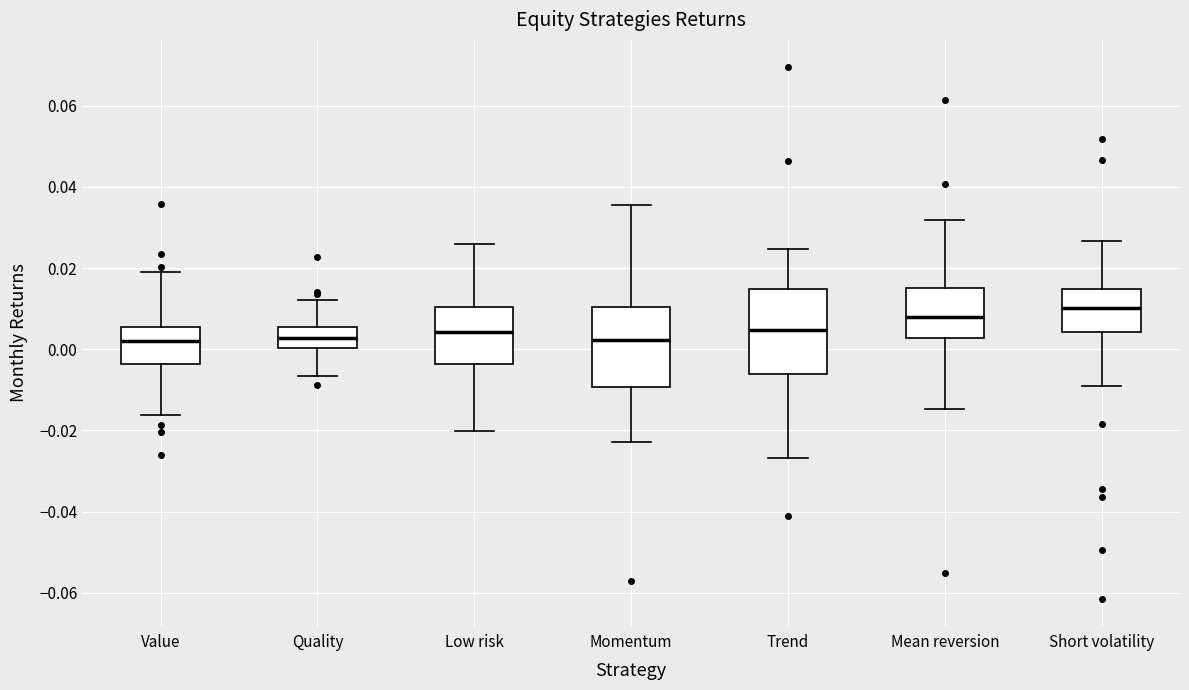

Reading left to right, read every box against the y-axis: the position of its median line, the range the box covers, and the ends of its whiskers. The values are not printed on the chart, so give them approximately, as read against the axis.

Value: median 0.002, box -0.004 to 0.006, whiskers -0.016 to 0.020
Quality: median 0.002, box 0.000 to 0.006, whiskers -0.006 to 0.012
Low risk: median 0.004, box -0.004 to 0.010, whiskers -0.020 to 0.026
Momentum: median 0.002, box -0.010 to 0.010, whiskers -0.022 to 0.036
Trend: median 0.004, box -0.006 to 0.014, whiskers -0.026 to 0.024
Mean reversion: median 0.008, box 0.002 to 0.016, whiskers -0.014 to 0.032
Short volatility: median 0.010, box 0.004 to 0.014, whiskers -0.008 to 0.026